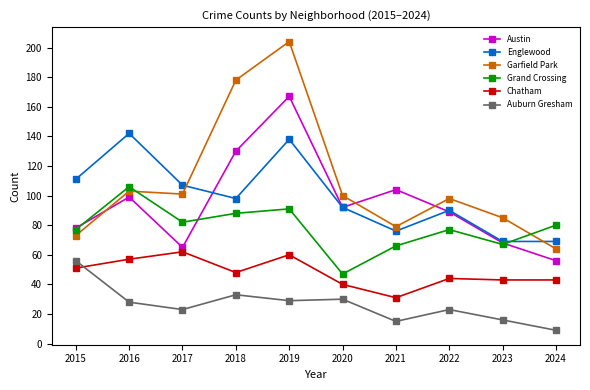

What is the sum of all Englewood values?

992